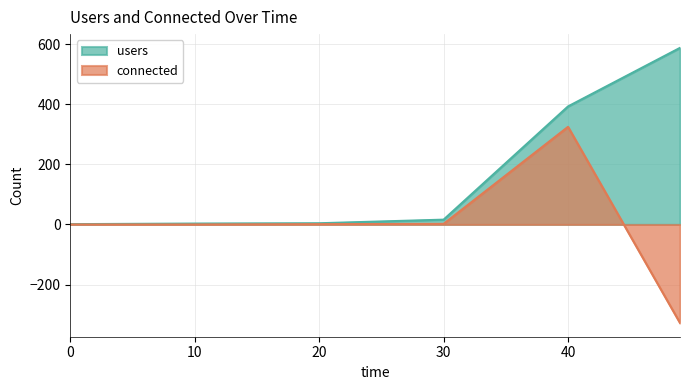

Rank the series at 49 from highest to lowest value.

users, connected